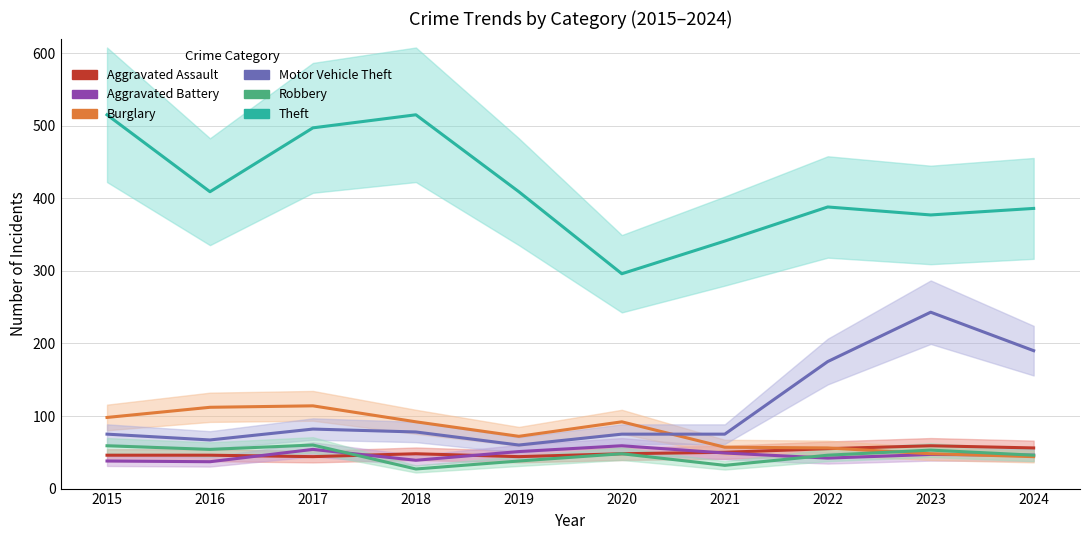

What is the difference between the Burglary values at 2024 and 2019?

28